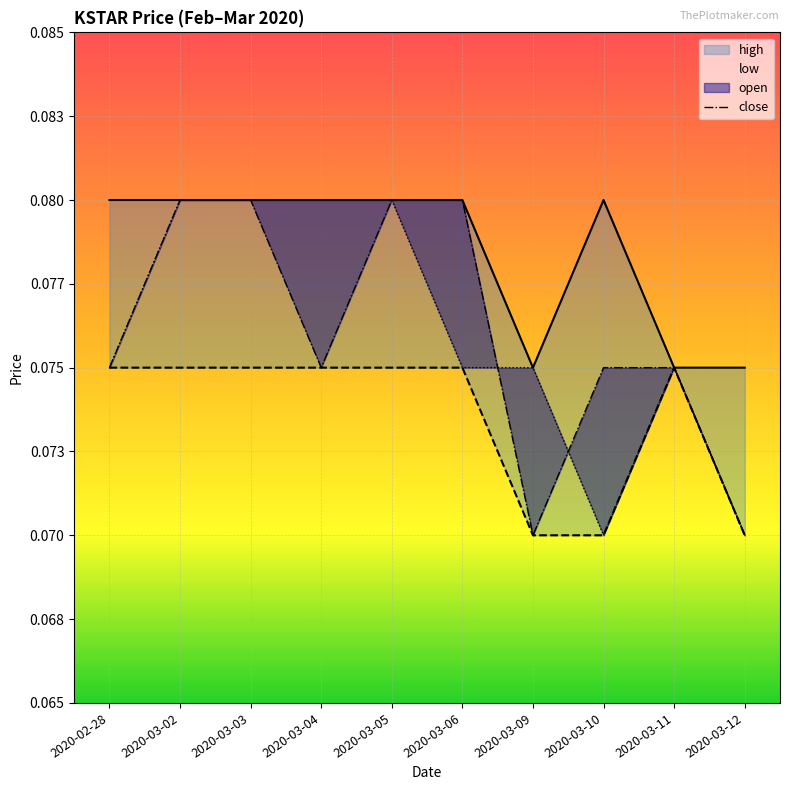

Which has a higher value, 2020-03-02 or 2020-03-03?

2020-03-02